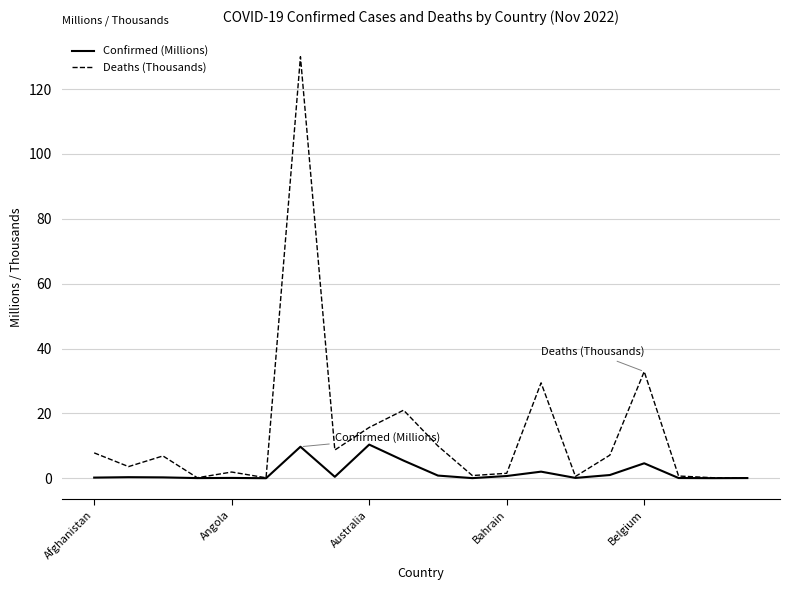

Which series has the largest range (max minus min)?

Deaths (Thousands)